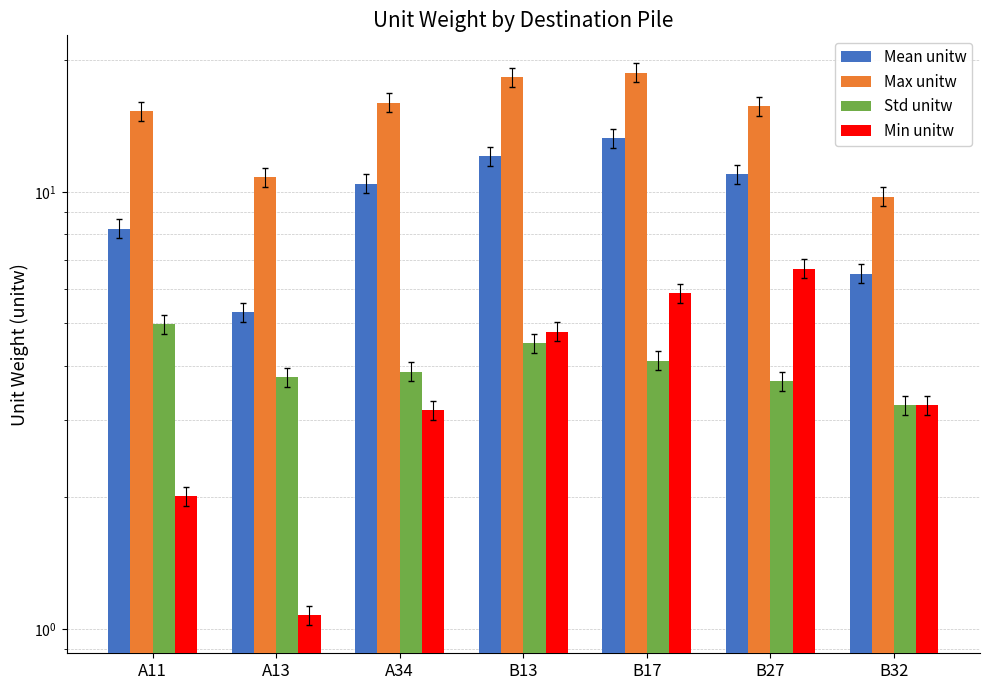

Reading left to right, list all the values displayed in this chart.

Mean unitw: A11=8.2	A13=5.3	A34=10.4	B13=12.1	B17=13.3	B27=11.0	B32=6.5
Max unitw: A11=15.3	A13=10.8	A34=16.0	B13=18.3	B17=18.7	B27=15.7	B32=9.7
Std unitw: A11=5.0	A13=3.8	A34=3.9	B13=4.5	B17=4.1	B27=3.7	B32=3.2
Min unitw: A11=2.0	A13=1.1	A34=3.2	B13=4.8	B17=5.9	B27=6.7	B32=3.3